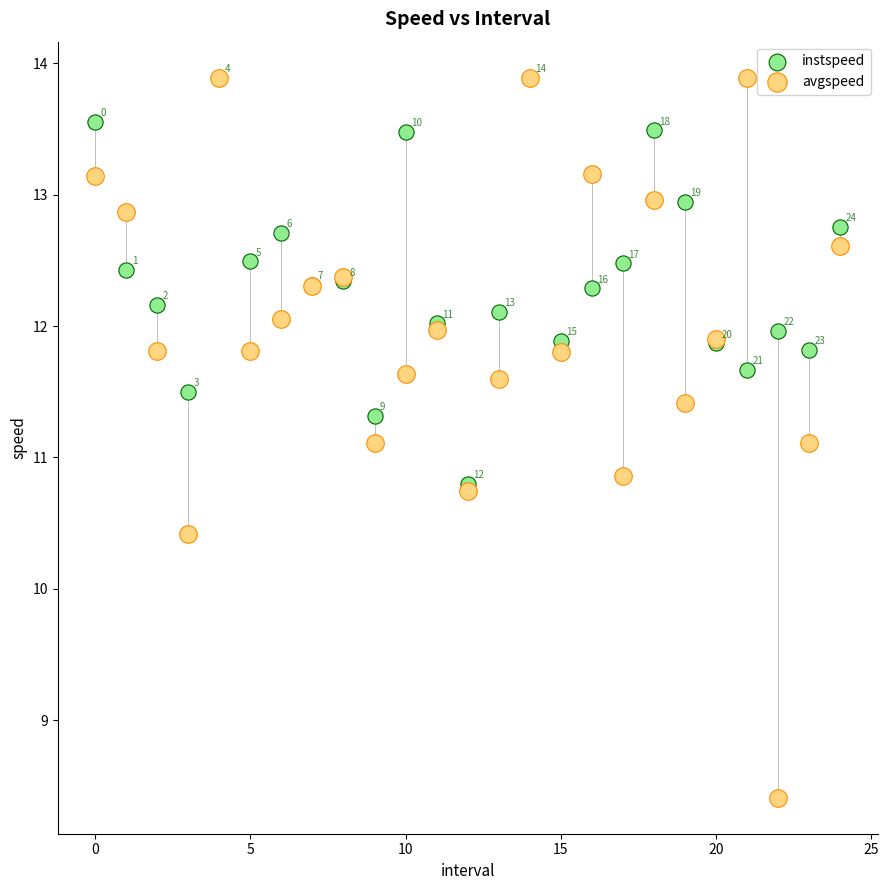

Which series has the widest spread of Y values?

avgspeed